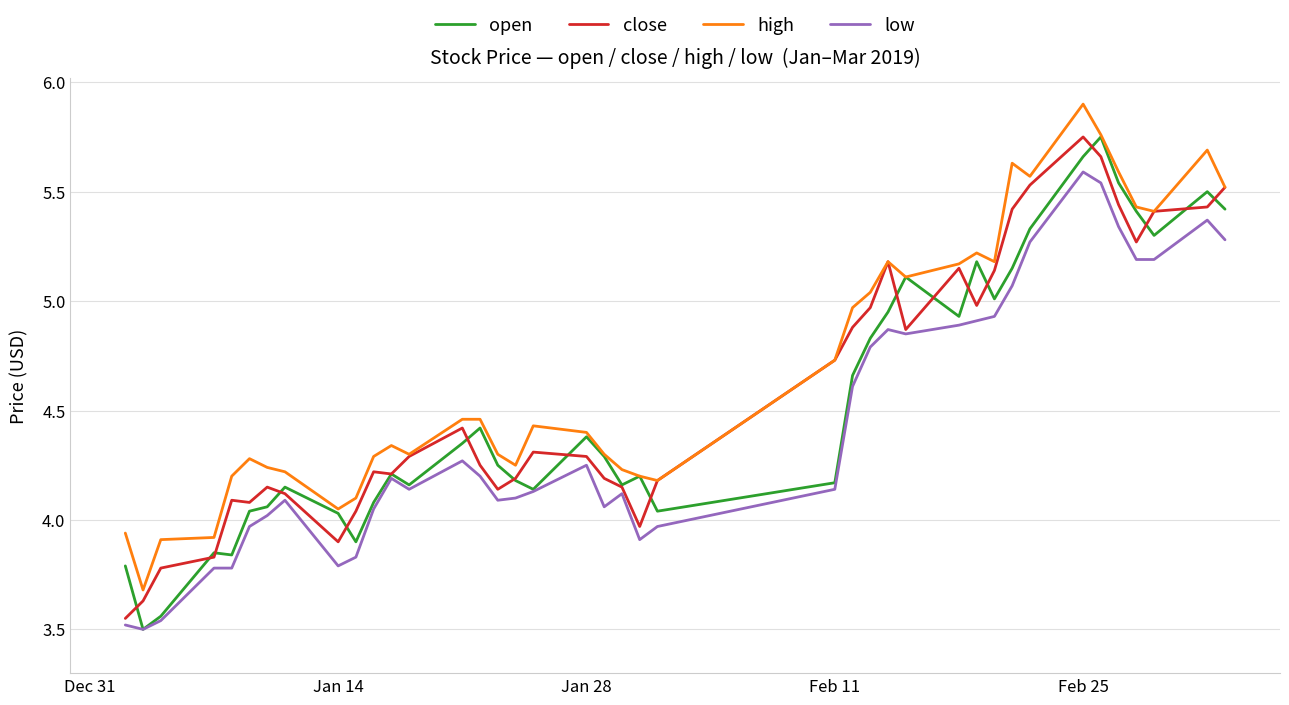

True or false: high and low cross at least once.

False